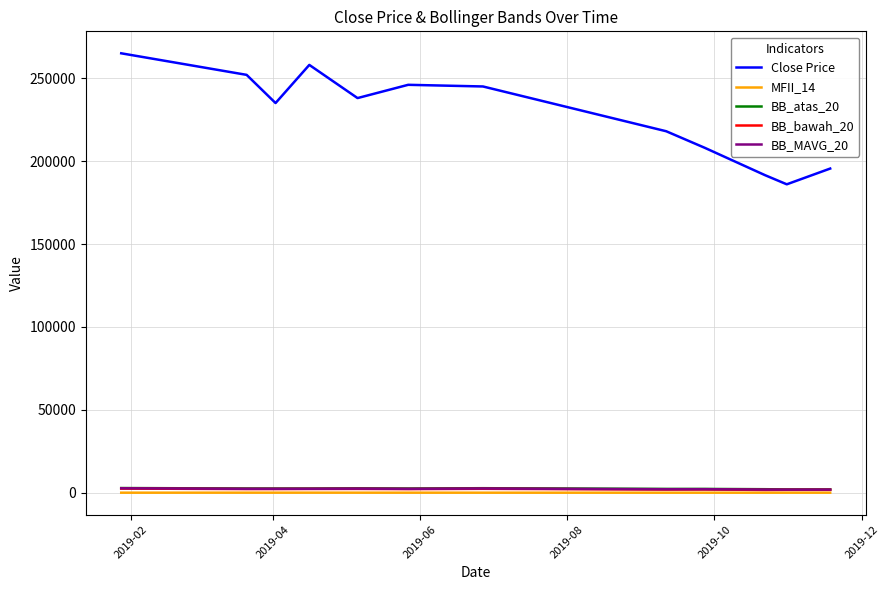

True or false: MFII_14 and Close Price intersect in this chart.

False